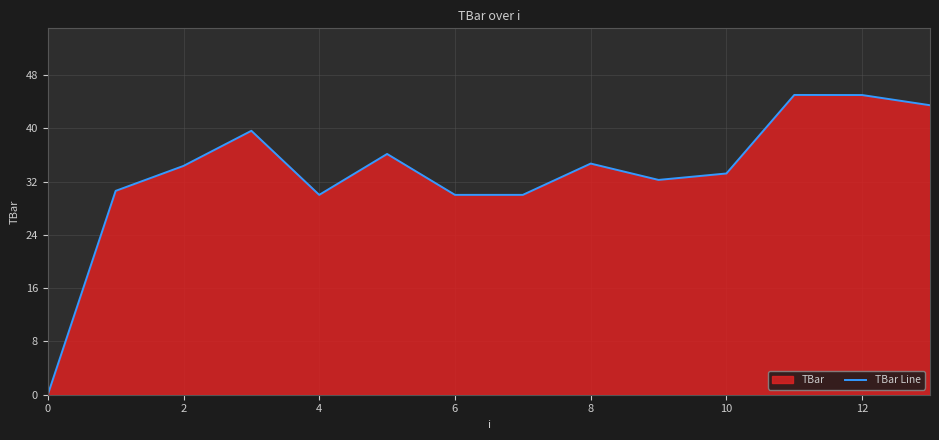

What is the maximum value shown in the chart?

45.0